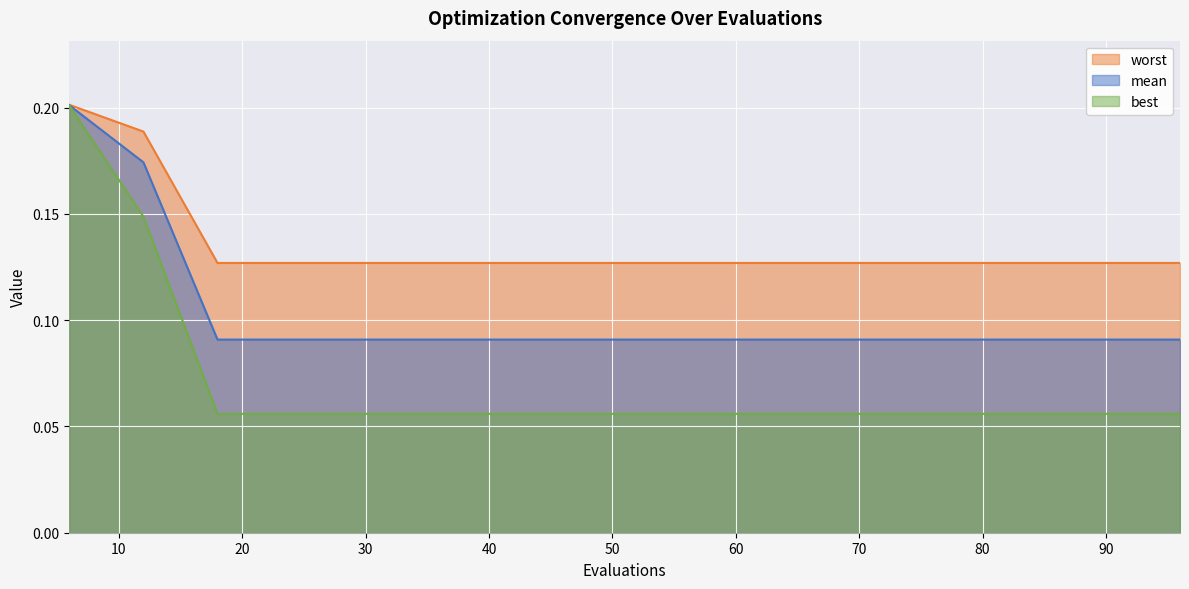

Reading left to right, transcribe all the data shown in this chart.

mean: 6=0.2	12=0.2	18=0.1	24=0.1	30=0.1	36=0.1	42=0.1	48=0.1	54=0.1	60=0.1	66=0.1	72=0.1	78=0.1	84=0.1	90=0.1	96=0.1
best: 6=0.2	12=0.1	18=0.1	24=0.1	30=0.1	36=0.1	42=0.1	48=0.1	54=0.1	60=0.1	66=0.1	72=0.1	78=0.1	84=0.1	90=0.1	96=0.1
worst: 6=0.2	12=0.2	18=0.1	24=0.1	30=0.1	36=0.1	42=0.1	48=0.1	54=0.1	60=0.1	66=0.1	72=0.1	78=0.1	84=0.1	90=0.1	96=0.1